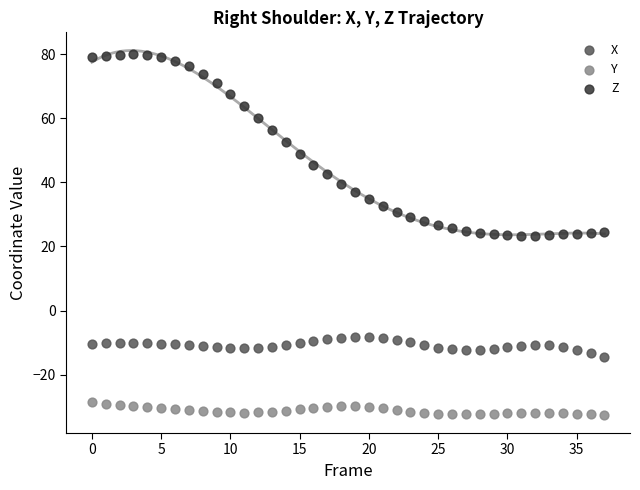

Which series contains the lowest Y value?

Y